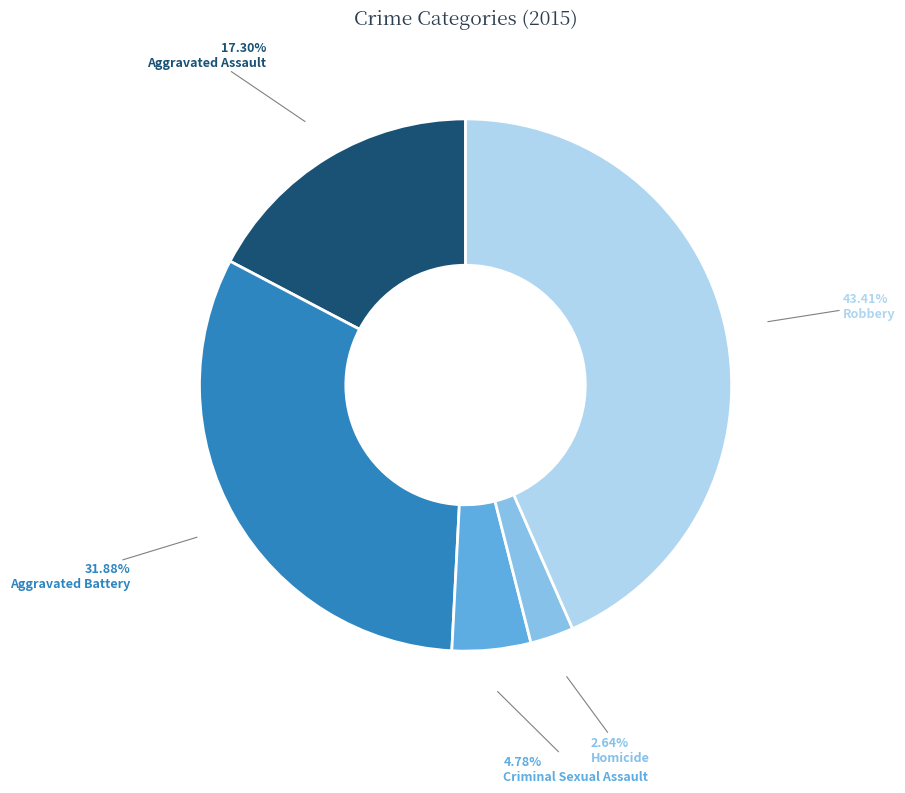

Which category has the biggest portion of the pie?

Robbery